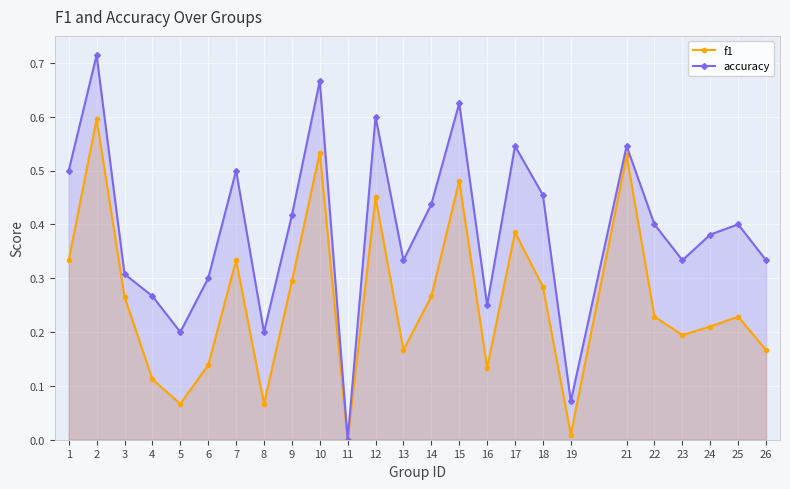

Which category has the lowest value in the accuracy series?

11